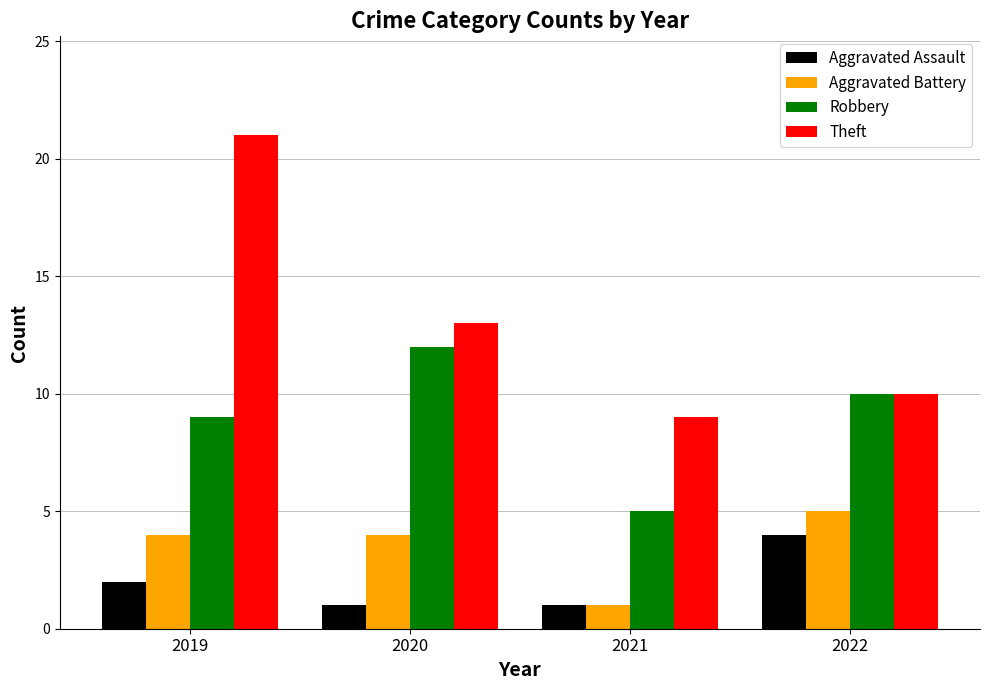

Reading right to left, extract all data points from this chart.

Aggravated Assault: 4	1	1	2
Aggravated Battery: 5	1	4	4
Robbery: 10	5	12	9
Theft: 10	9	13	21